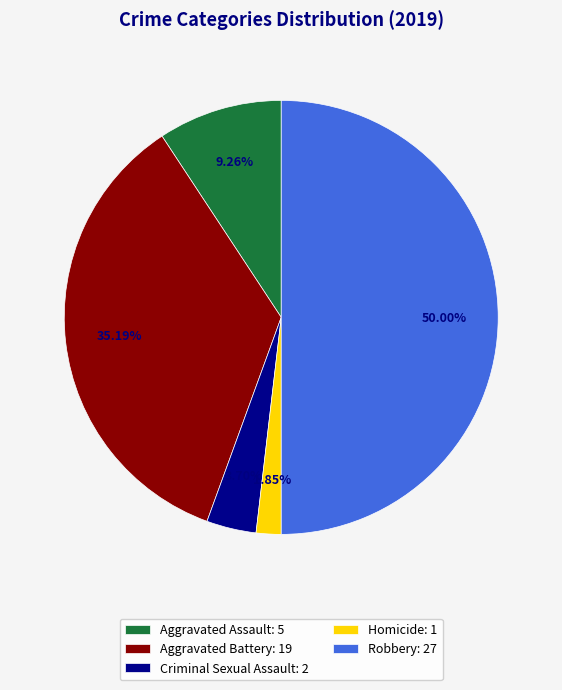

Do Criminal Sexual Assault: 2 and Aggravated Assault: 5 together represent more than half of the pie?

No